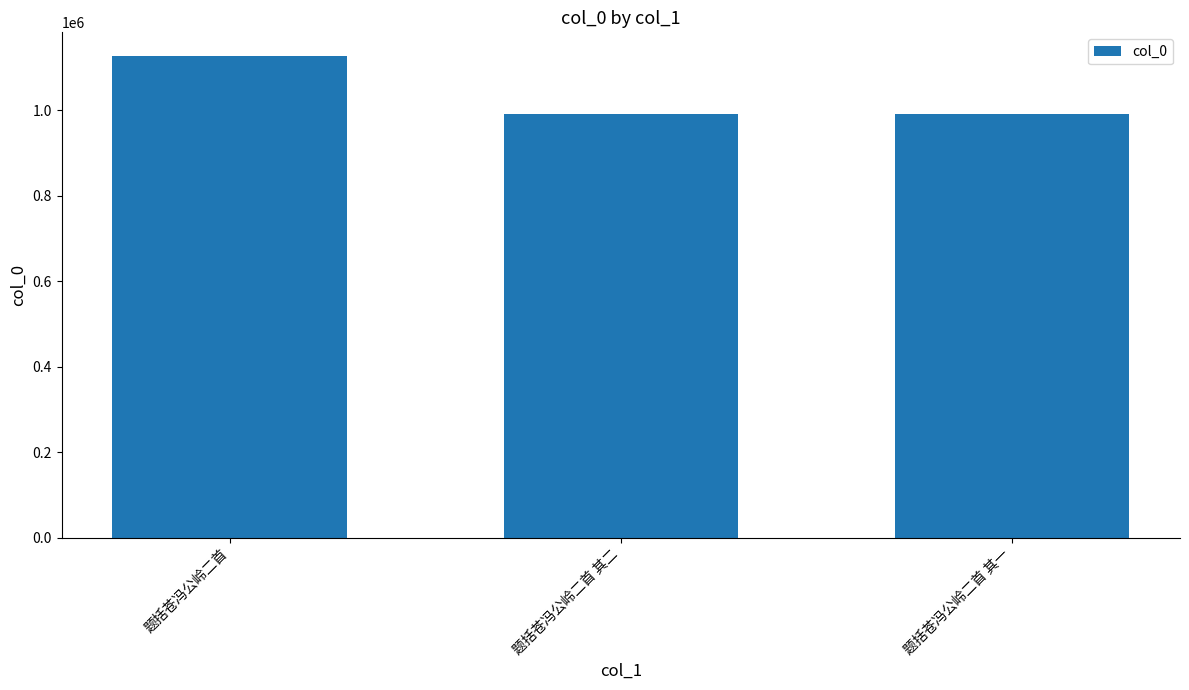

What is the change in value from 题括苍冯公岭二首 其二 to 题括苍冯公岭二首 其一?

+1